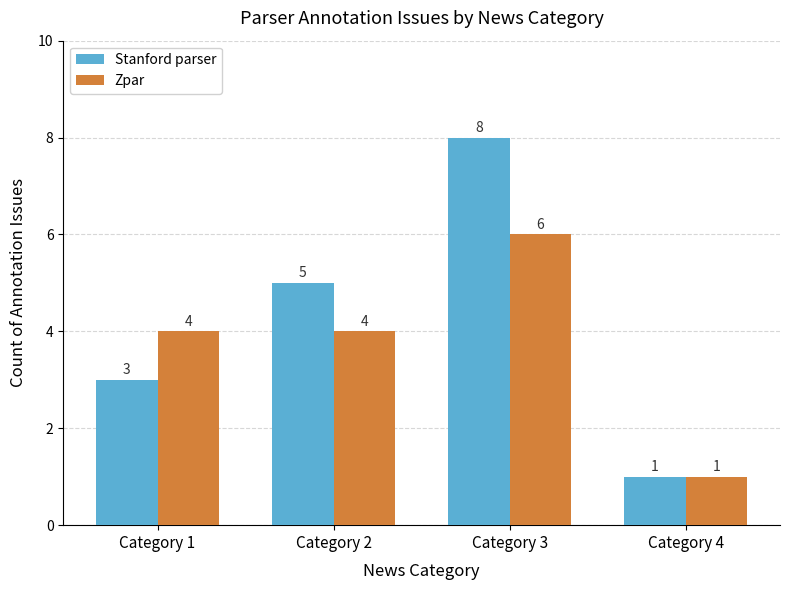

What is the lowest value of the Stanford parser series?

1